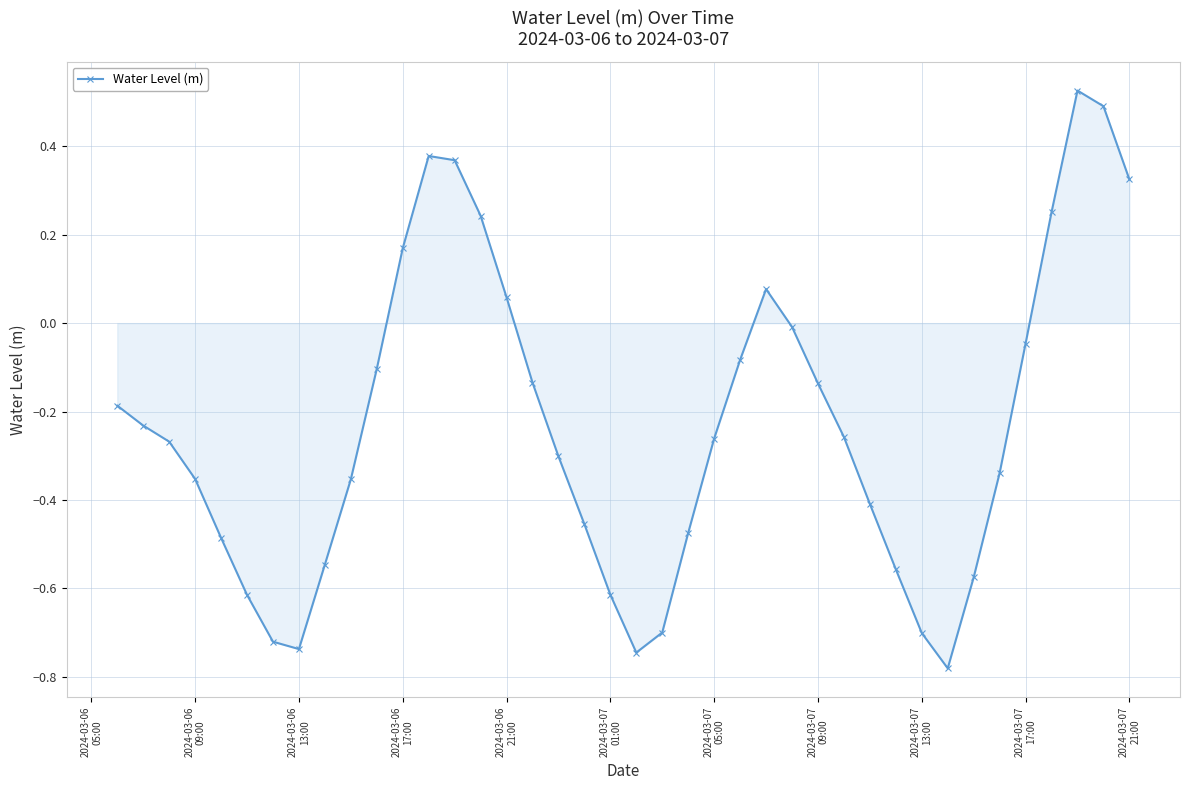

What is the difference between the maximum and minimum values?

1.3